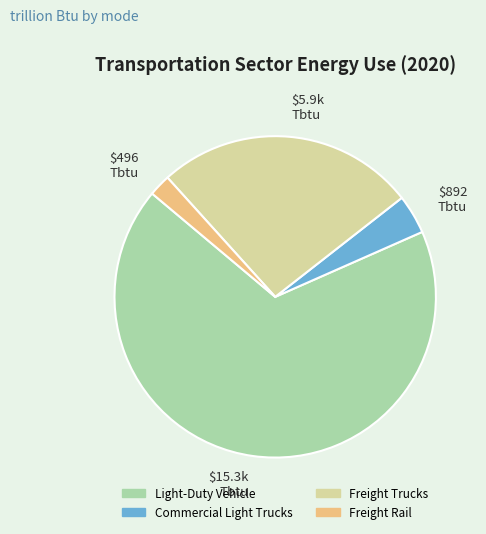

Is there a majority slice in this chart?

Yes